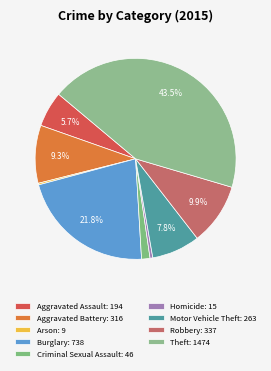

To the nearest percent, what is the difference between the Criminal Sexual Assault and Homicide slice percentages?

1%